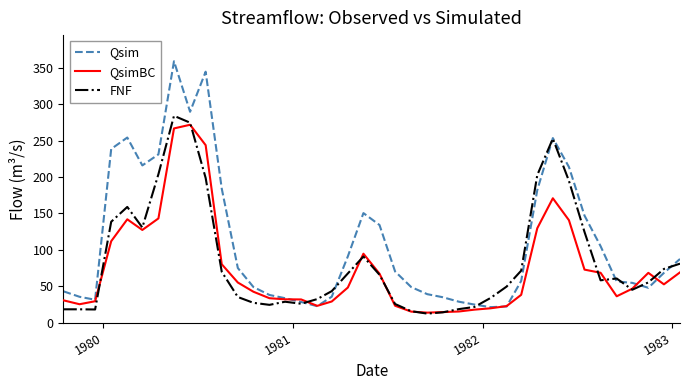

What is the maximum value for QsimBC?

272.1